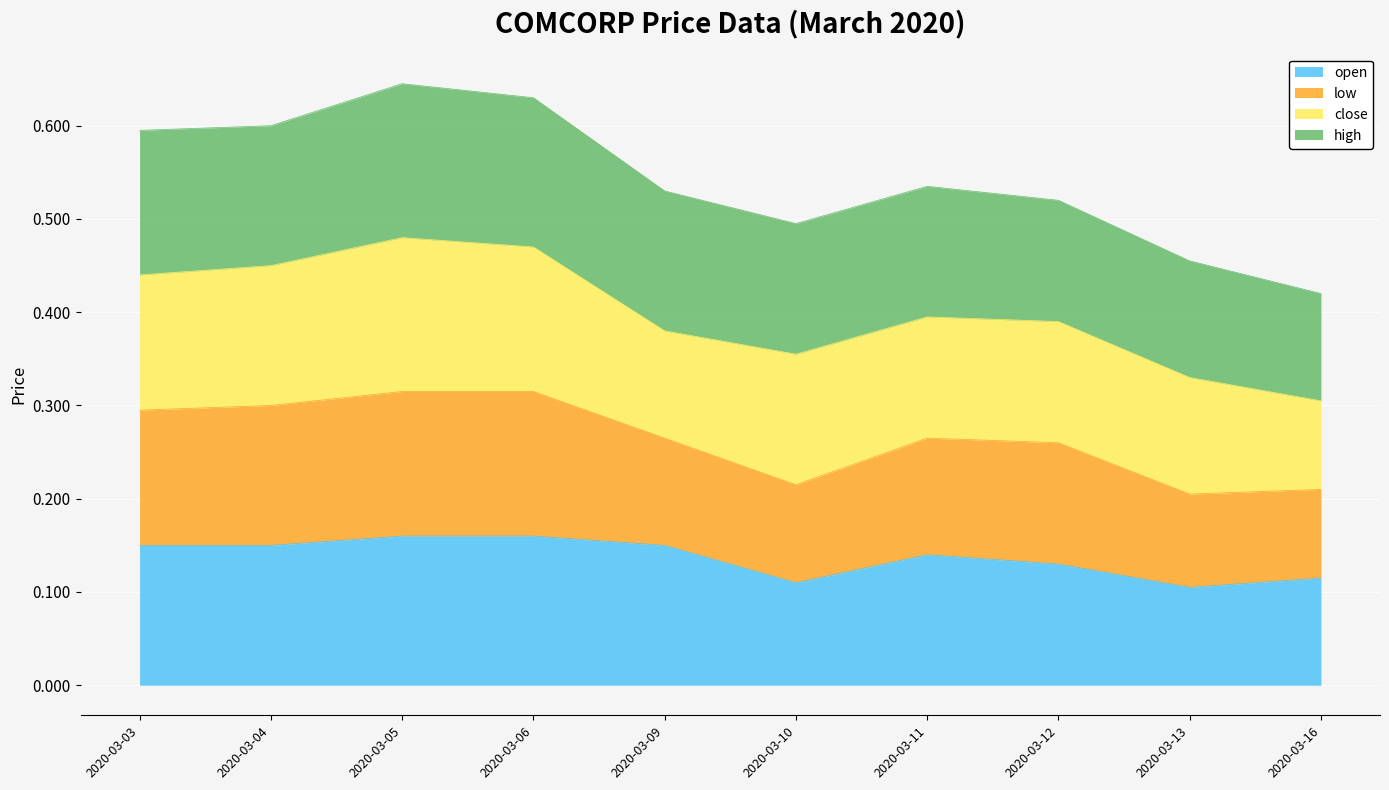

How many interior local peaks does the open series have?

1